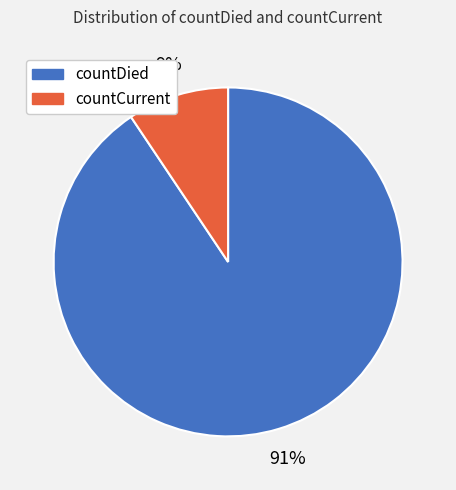

Count the number of slices in the pie.

2